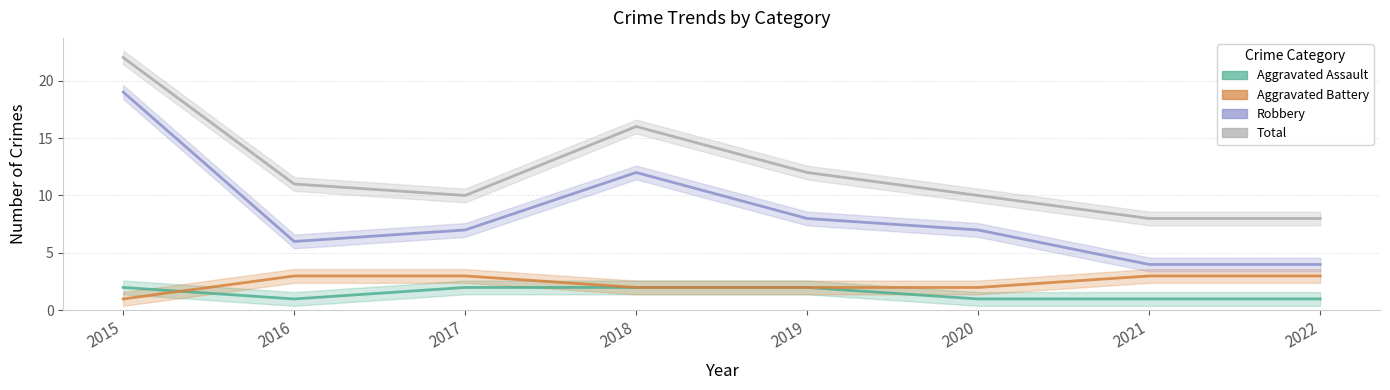

Reading left to right, transcribe all the data shown in this chart.

Aggravated Assault: 2015=2	2016=1	2017=2	2018=2	2019=2	2020=1	2021=1	2022=1
Aggravated Battery: 2015=1	2016=3	2017=3	2018=2	2019=2	2020=2	2021=3	2022=3
Robbery: 2015=19	2016=6	2017=7	2018=12	2019=8	2020=7	2021=4	2022=4
Total: 2015=22	2016=11	2017=10	2018=16	2019=12	2020=10	2021=8	2022=8